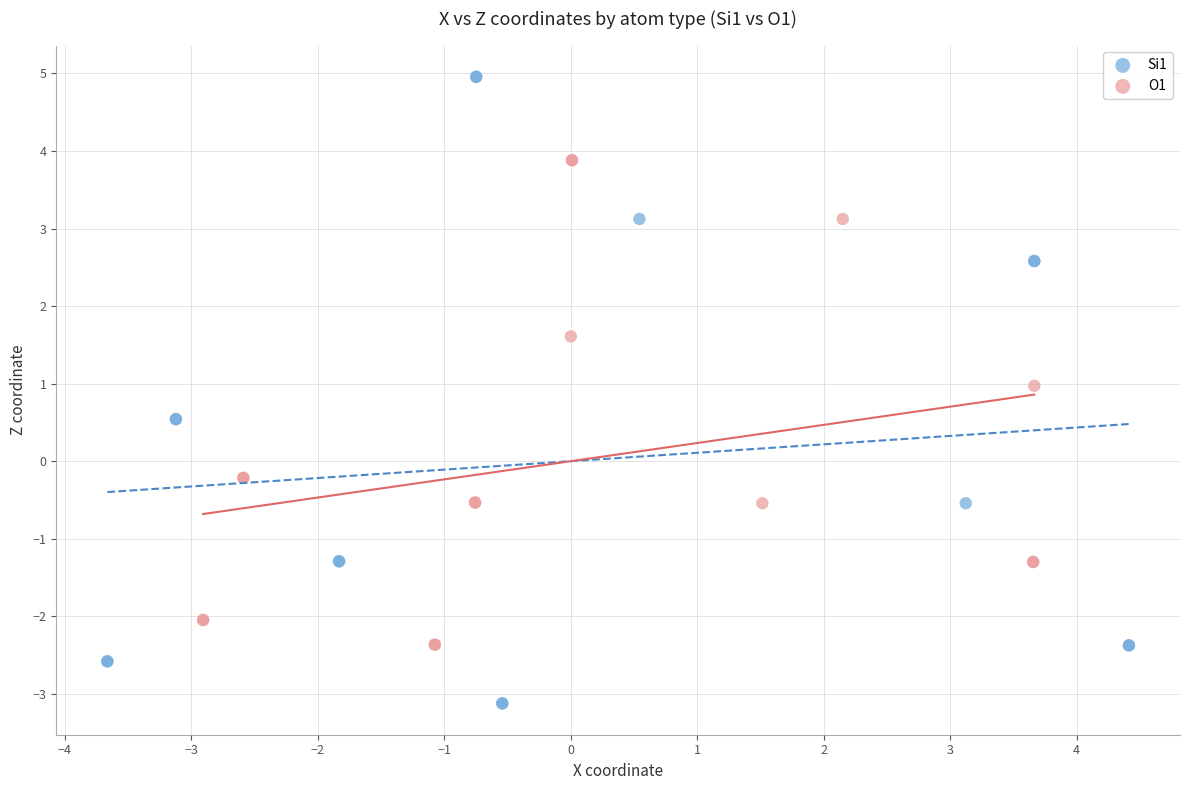

Which series reaches the minimum Y coordinate?

Si1